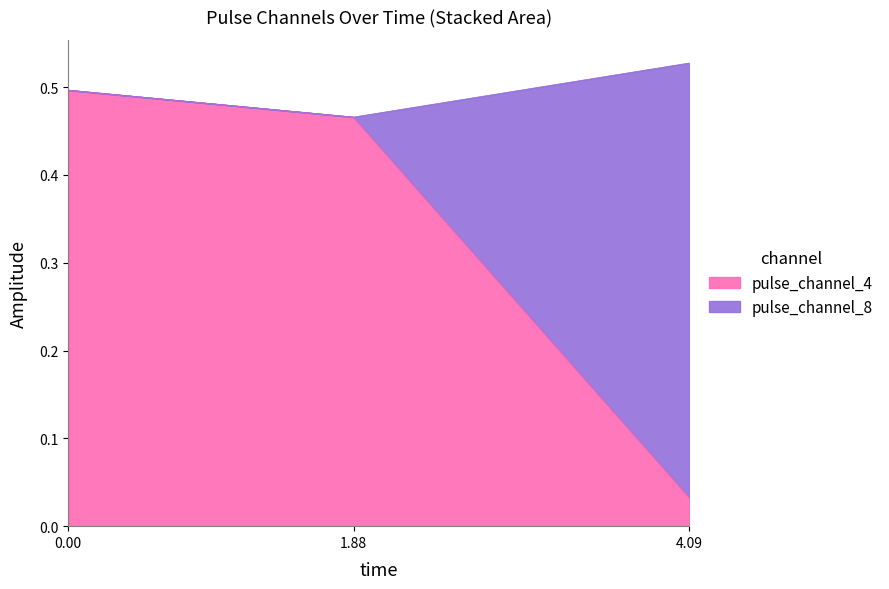

Is it true that the value at 0.0 is 0.7?

False